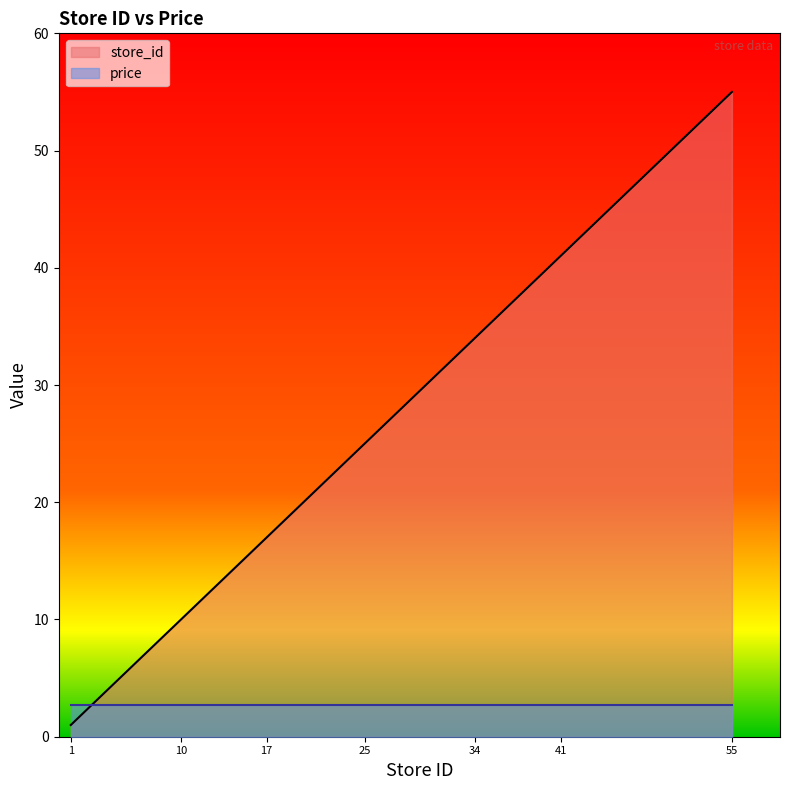

Reading right to left, what are all the values shown in this chart?

55=55	53=53	42=42	41=41	39=39	37=37	34=34	27=27	26=26	25=25	24=24	19=19	17=17	13=13	12=12	10=10	8=8	5=5	1=1